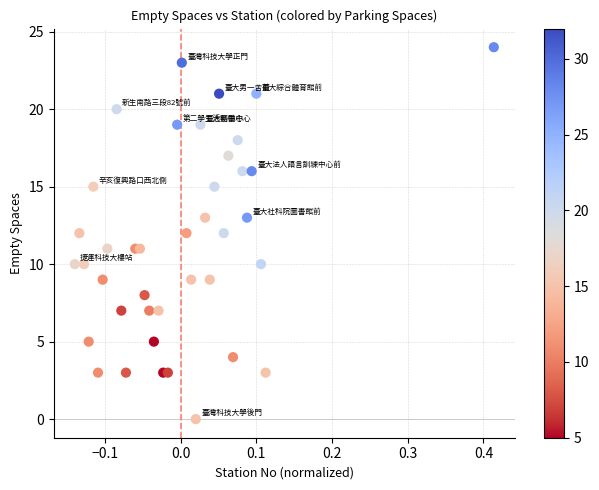

What is the range of Y values (max minus min)?

24